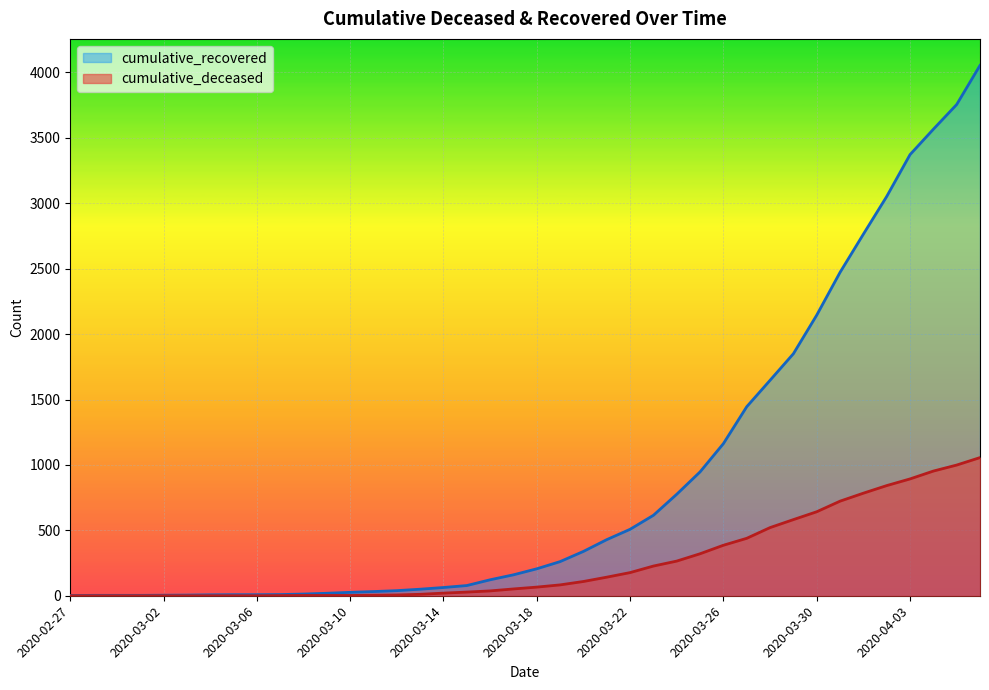

Does the chart display data point markers on the line(s)?

No